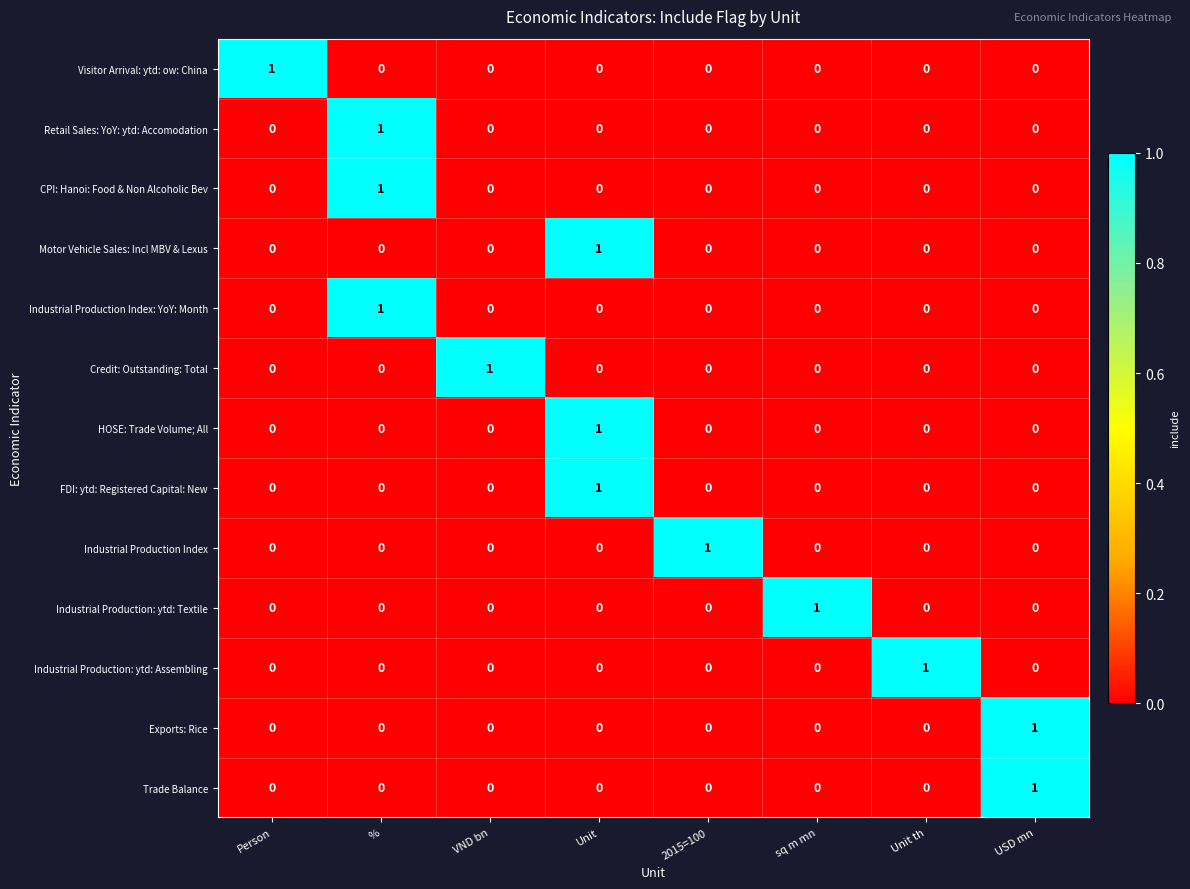

The Retail Sales: YoY: ytd: Accomodation series shows 2 at %. True or false?

False